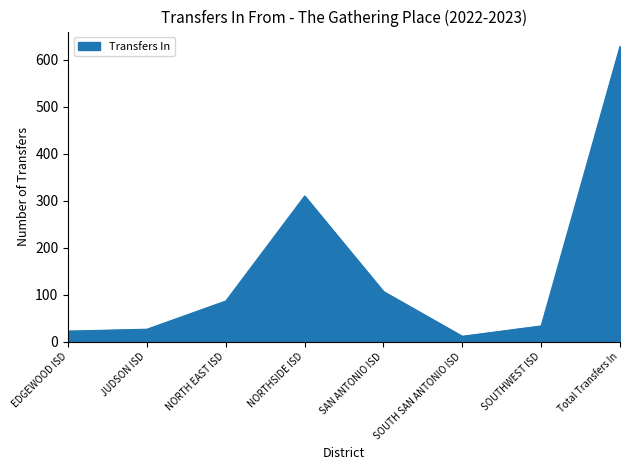

What is the sum of all values?

1228